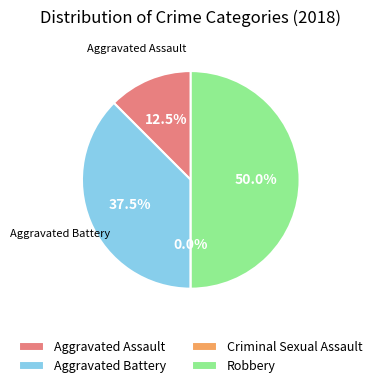

To the nearest percent, what percentage of the pie is Robbery?

50%